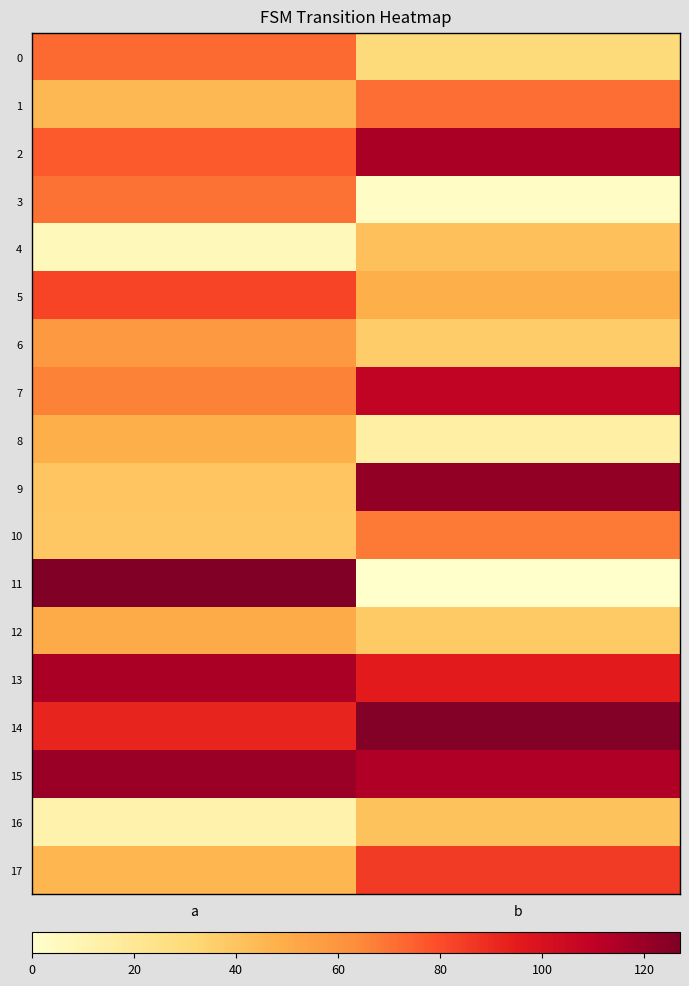

How many series are shown in this chart?

18